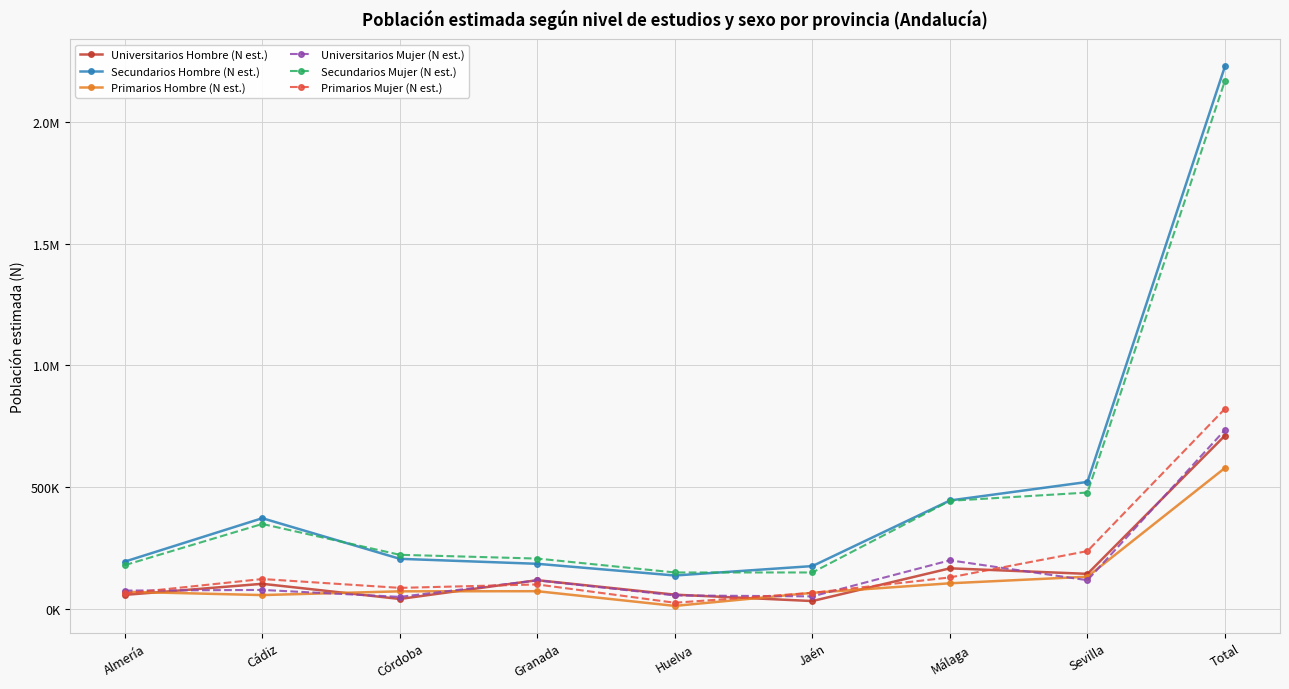

In Primarios Mujer (N est.), how many points are higher than both neighbors (excluding endpoints)?

2